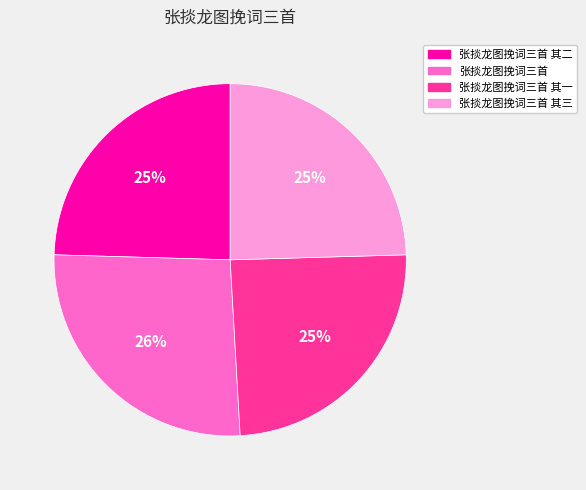

Is there a majority slice in this chart?

No